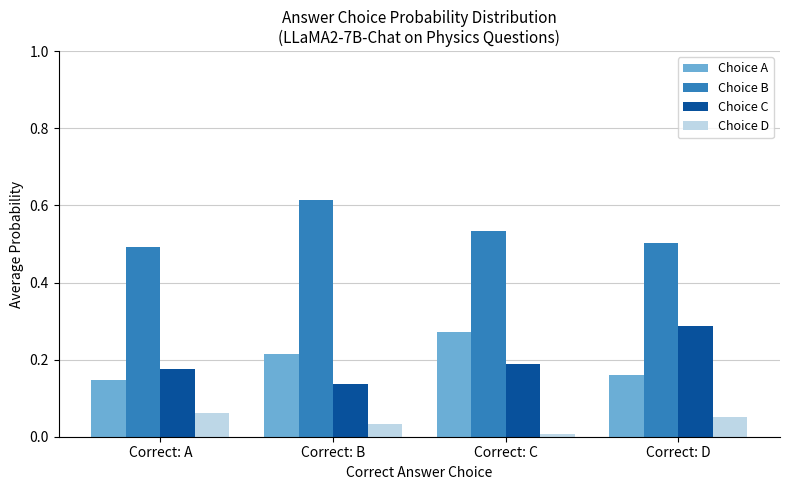

Is the value of Choice A at Correct: D greater than the value of Choice D at Correct: C?

Yes